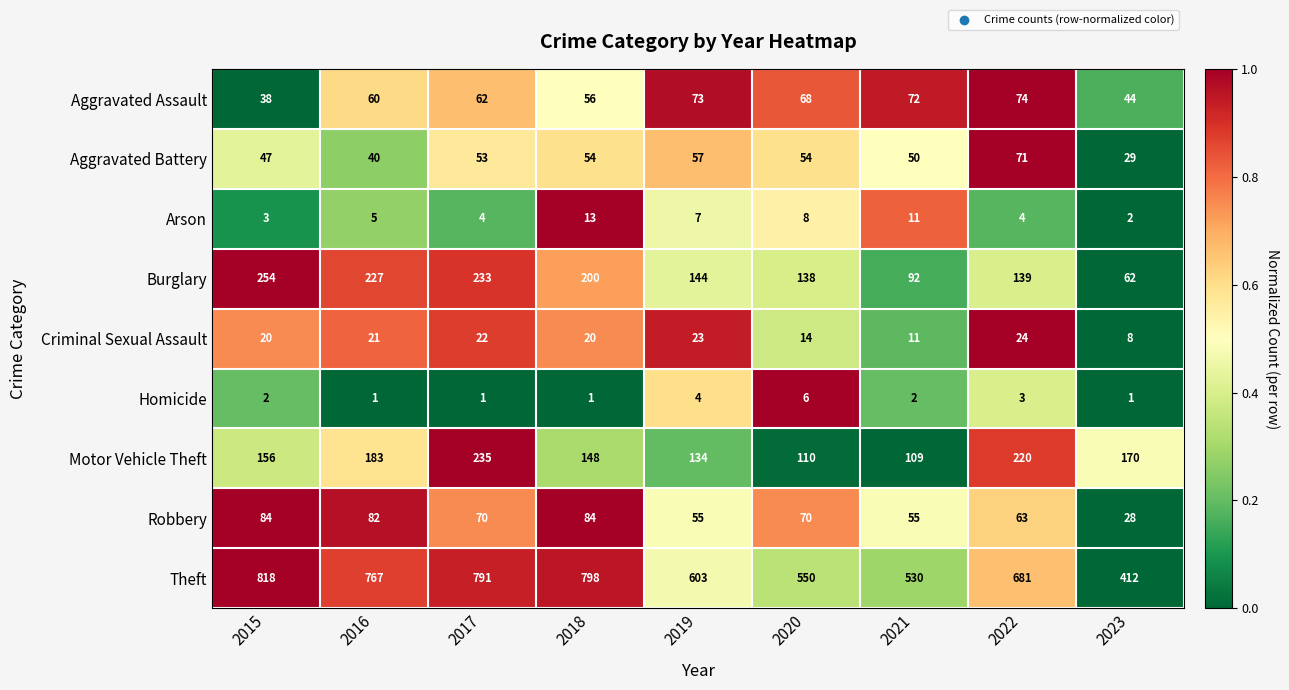

Rank the series at 2018 from highest to lowest value.

Theft, Burglary, Motor Vehicle Theft, Robbery, Aggravated Assault, Aggravated Battery, Criminal Sexual Assault, Arson, Homicide